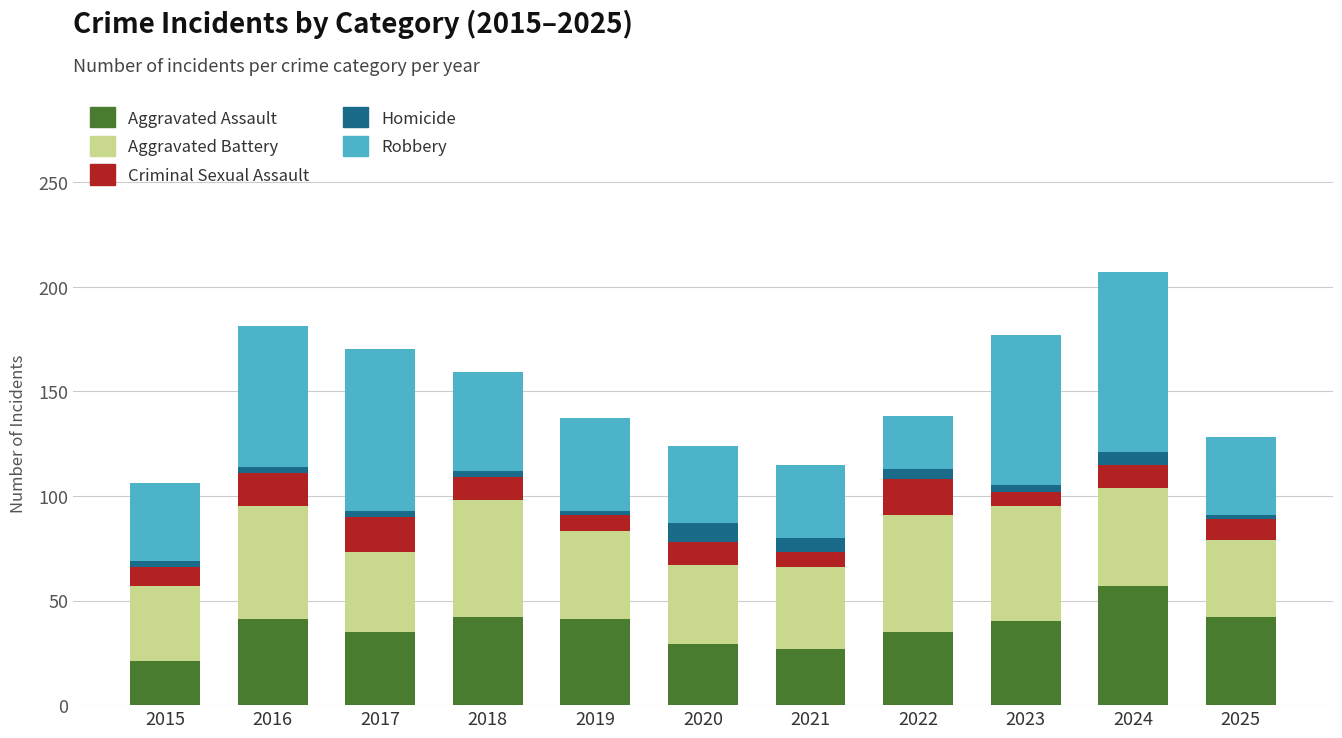

What is the average value of the Aggravated Assault series?

37